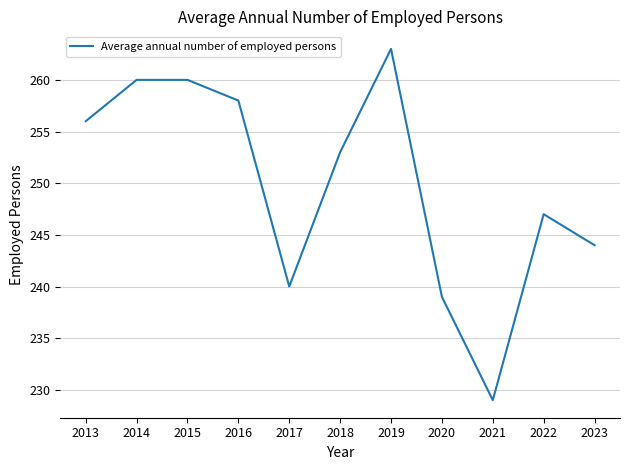

At which label does the data first exceed 253?

2013